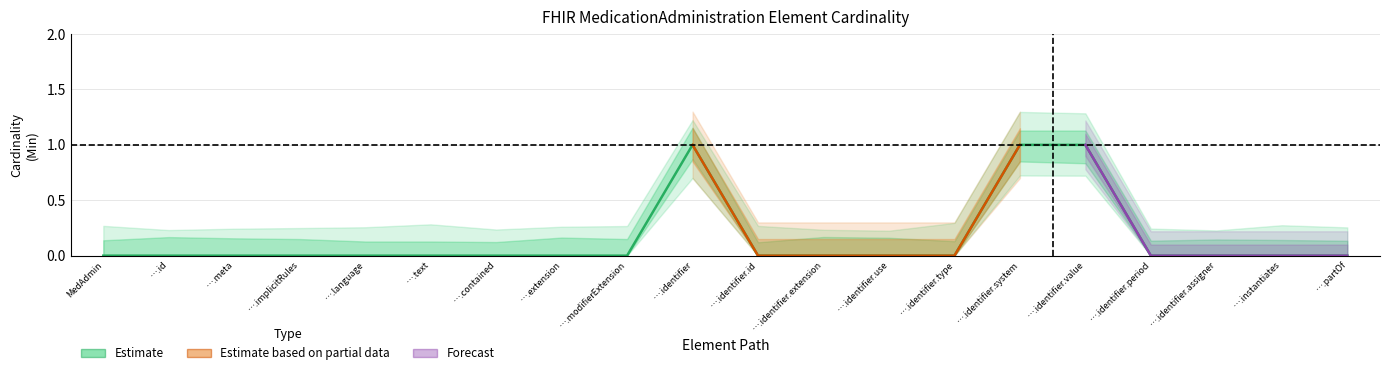

Reading left to right, extract all data points from this chart.

0	0	0	0	0	0	0	0	0	1	0	0	0	0	1	1	0	0	0	0